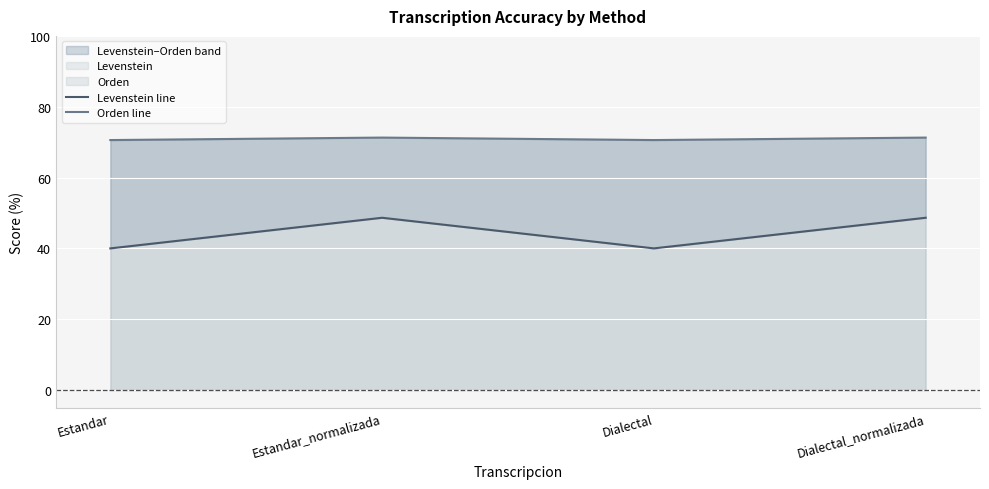

Which series has the widest spread of values?

Levenstein line